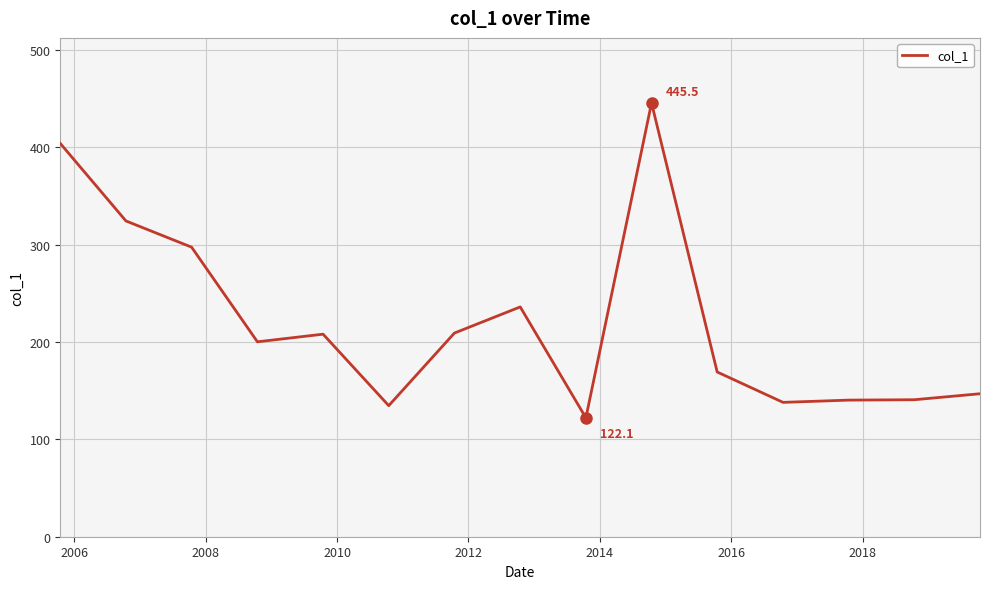

What is the minimum value shown in the chart?

122.1